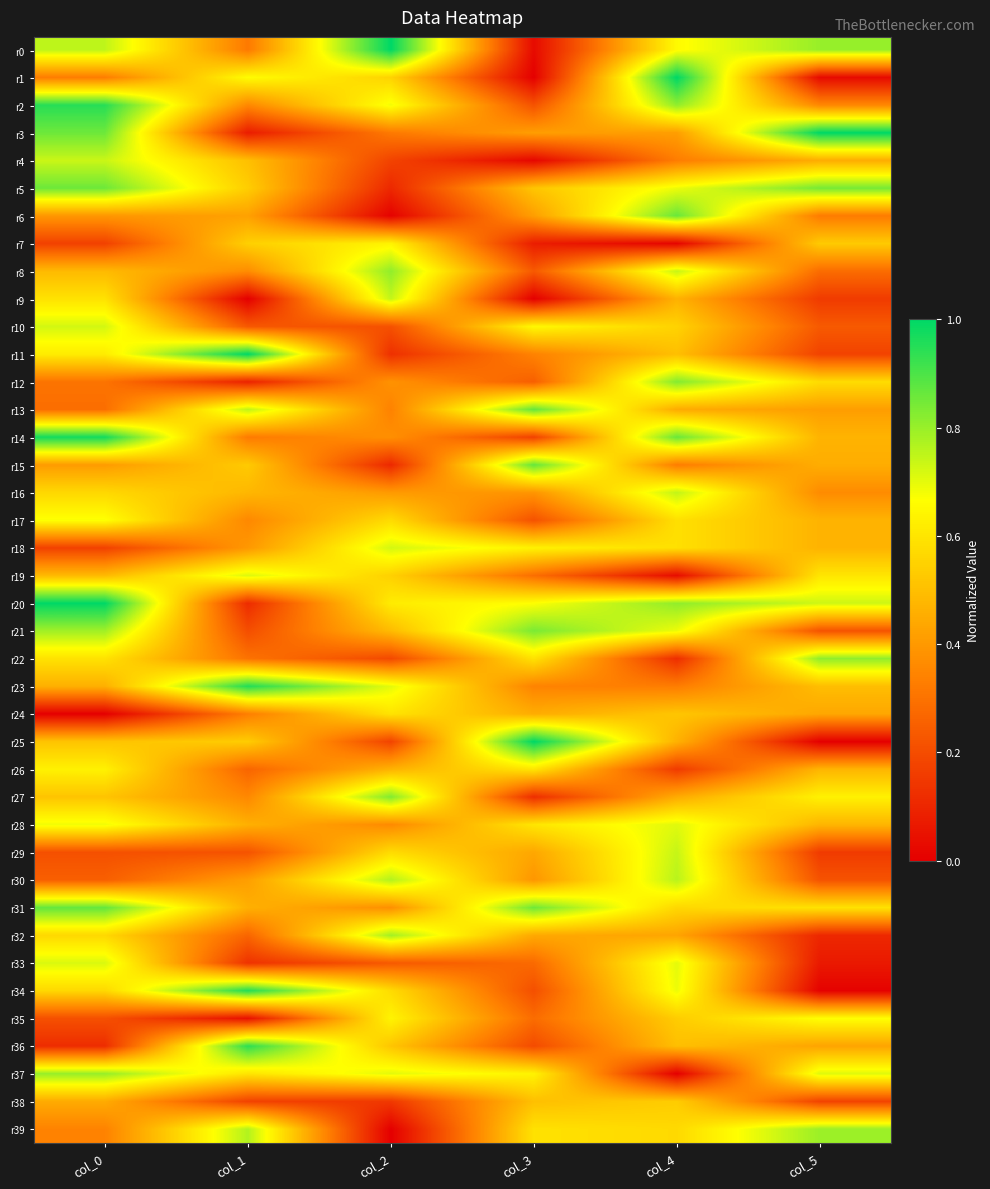

Rank the series at col_2 from lowest to highest value.

r39, r6, r5, r15, r11, r38, r4, r25, r22, r10, r33, r3, r13, r28, r14, r31, r12, r16, r26, r21, r36, r19, r1, r17, r29, r34, r24, r20, r7, r35, r2, r23, r37, r18, r9, r30, r32, r8, r27, r0